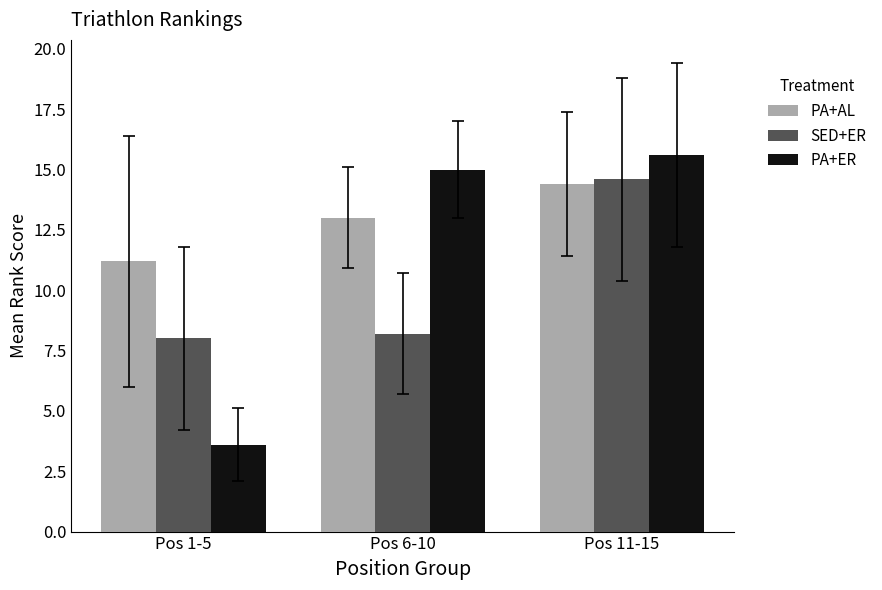

Rank the series by their average value, from highest to lowest.

PA+AL, PA+ER, SED+ER